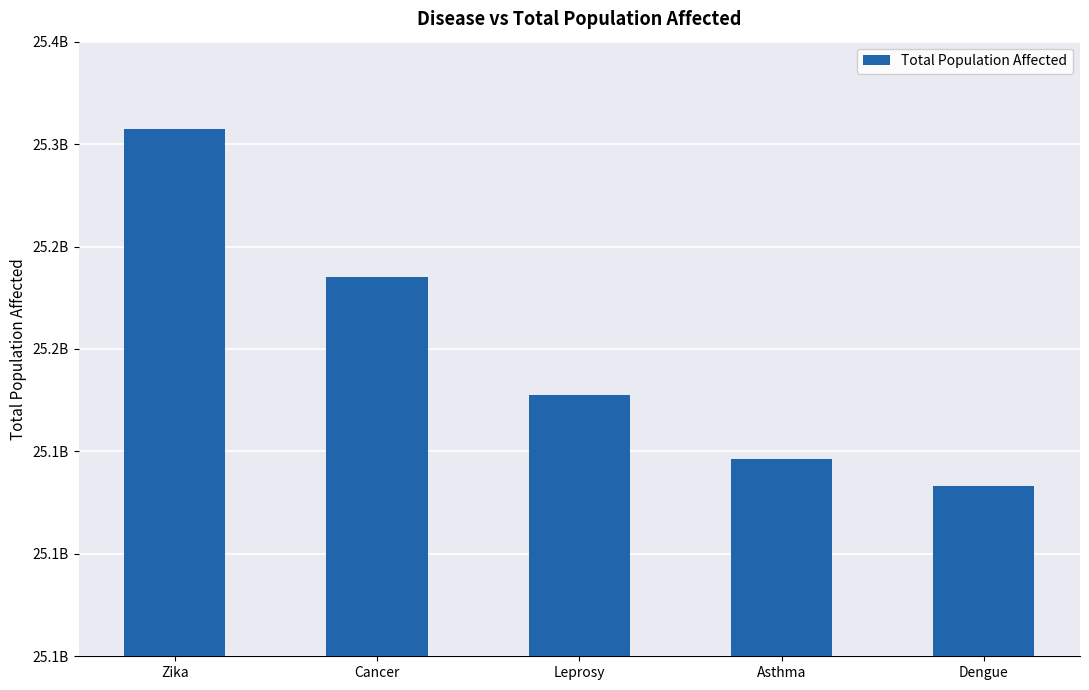

What is the label of the 5th bar from the right?

Zika